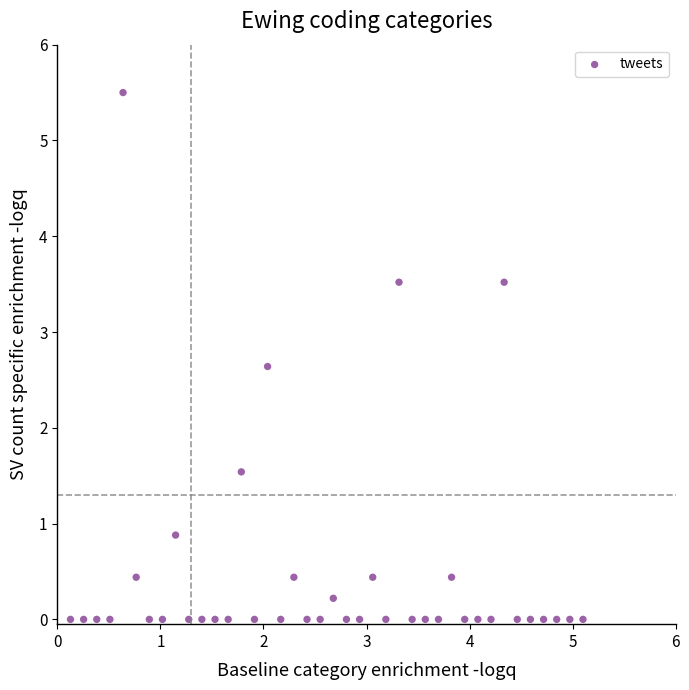

What is the range of Y values (max minus min)?

5.5